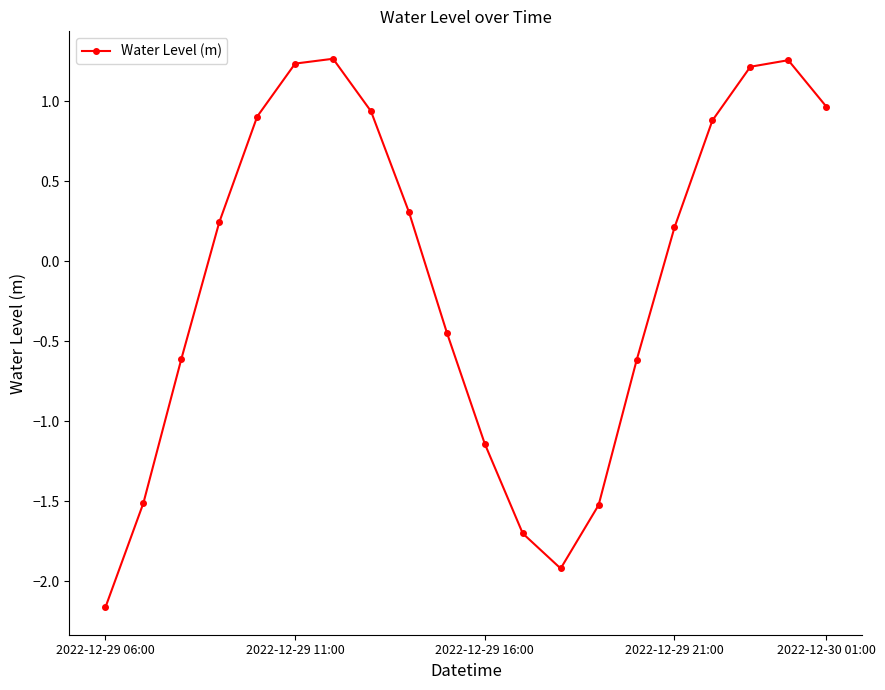

True or false: there are more than 2 points higher than both neighbors.

False